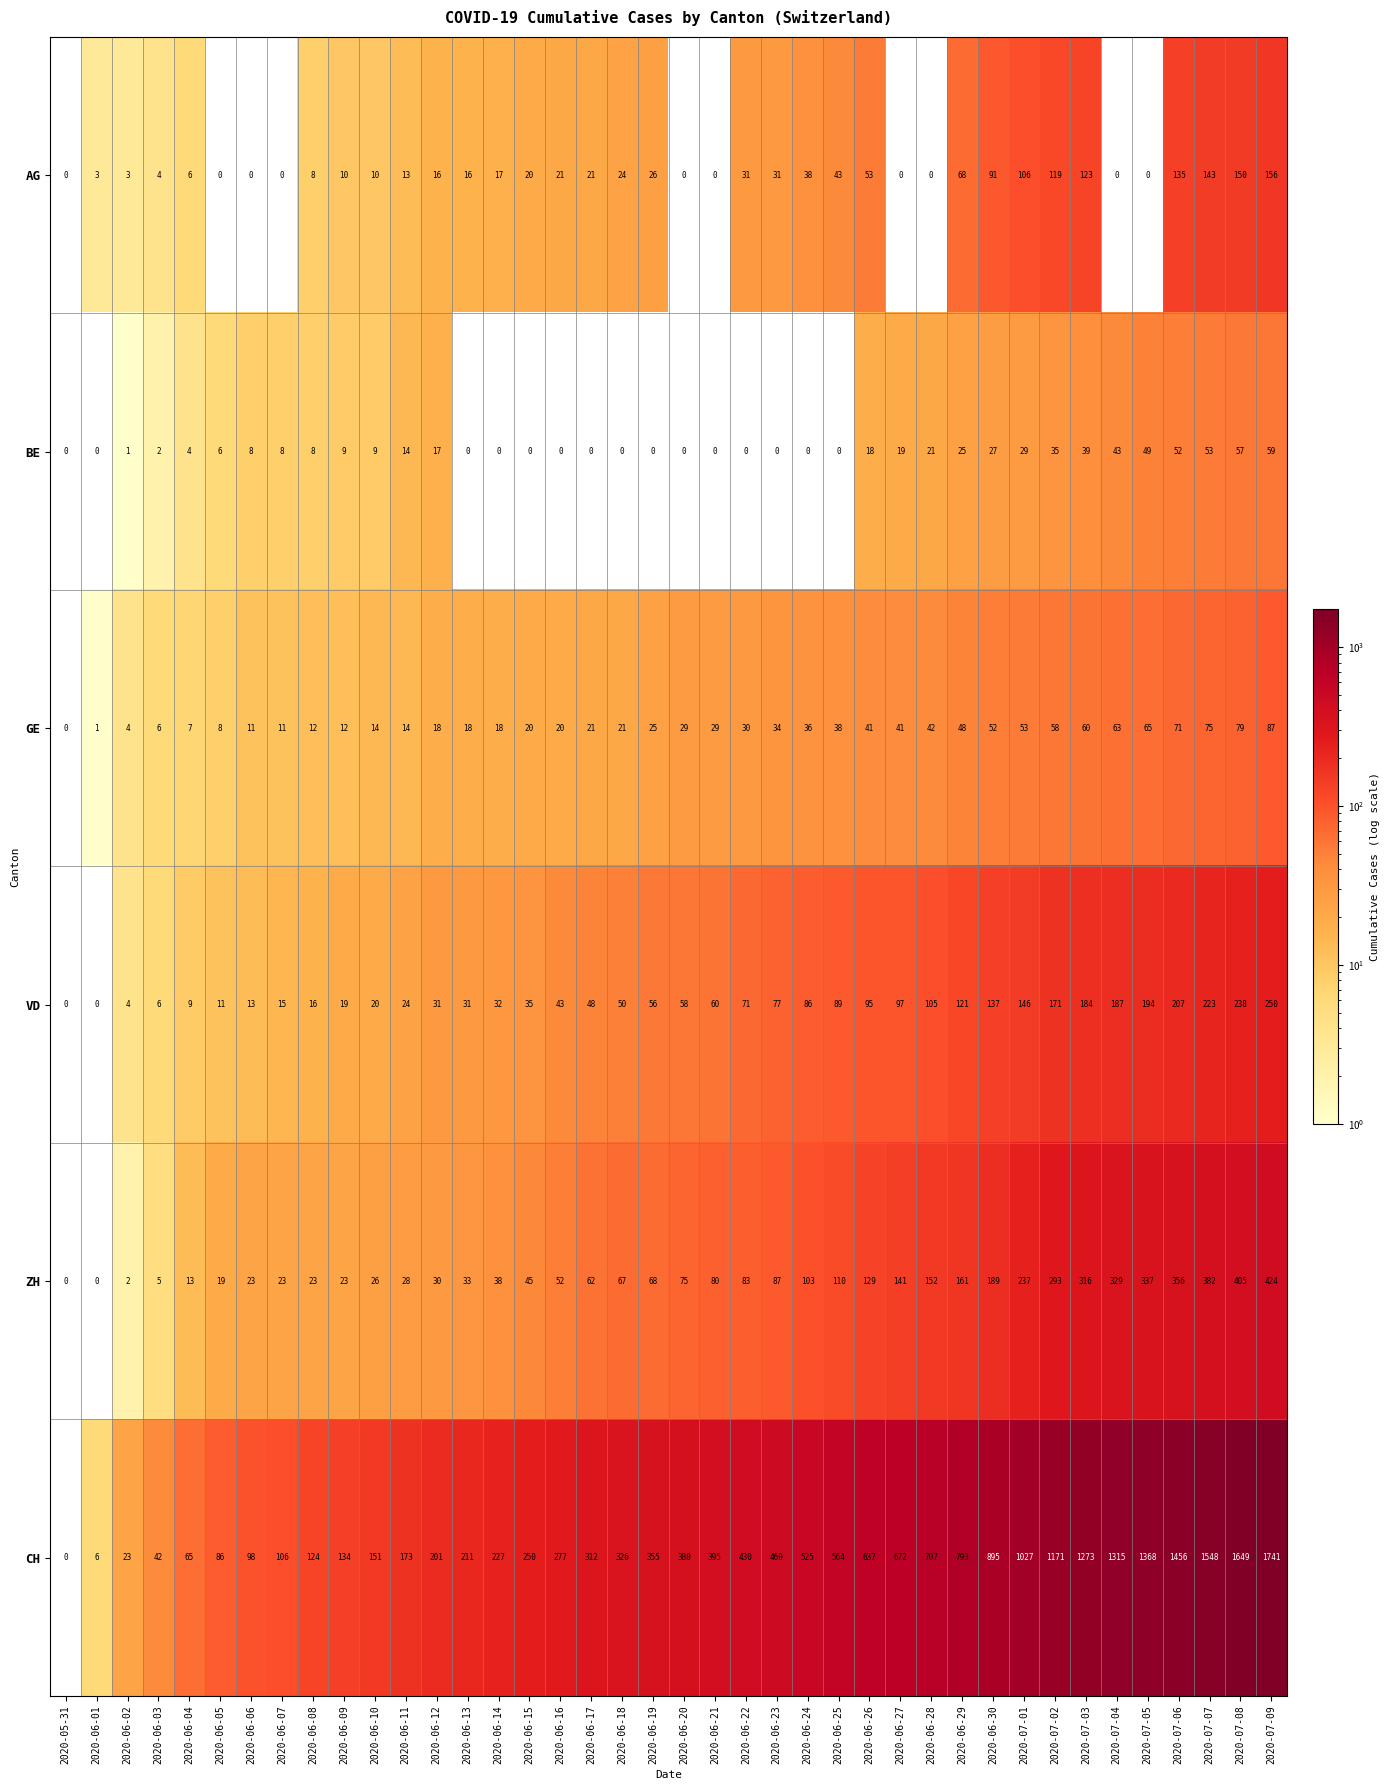

Which series changed the most between 2020-06-07 and 2020-06-12?

CH